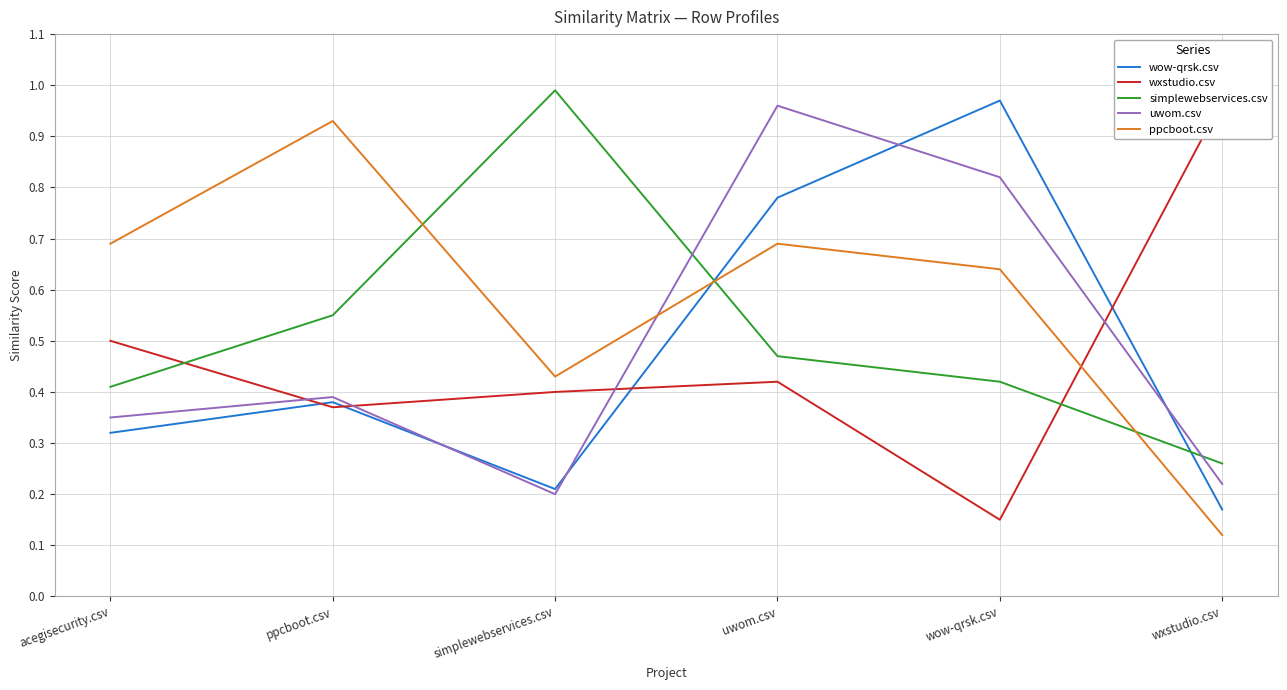

List the labels in order of ppcboot.csv value, largest first.

ppcboot.csv, acegisecurity.csv, uwom.csv, wow-qrsk.csv, simplewebservices.csv, wxstudio.csv